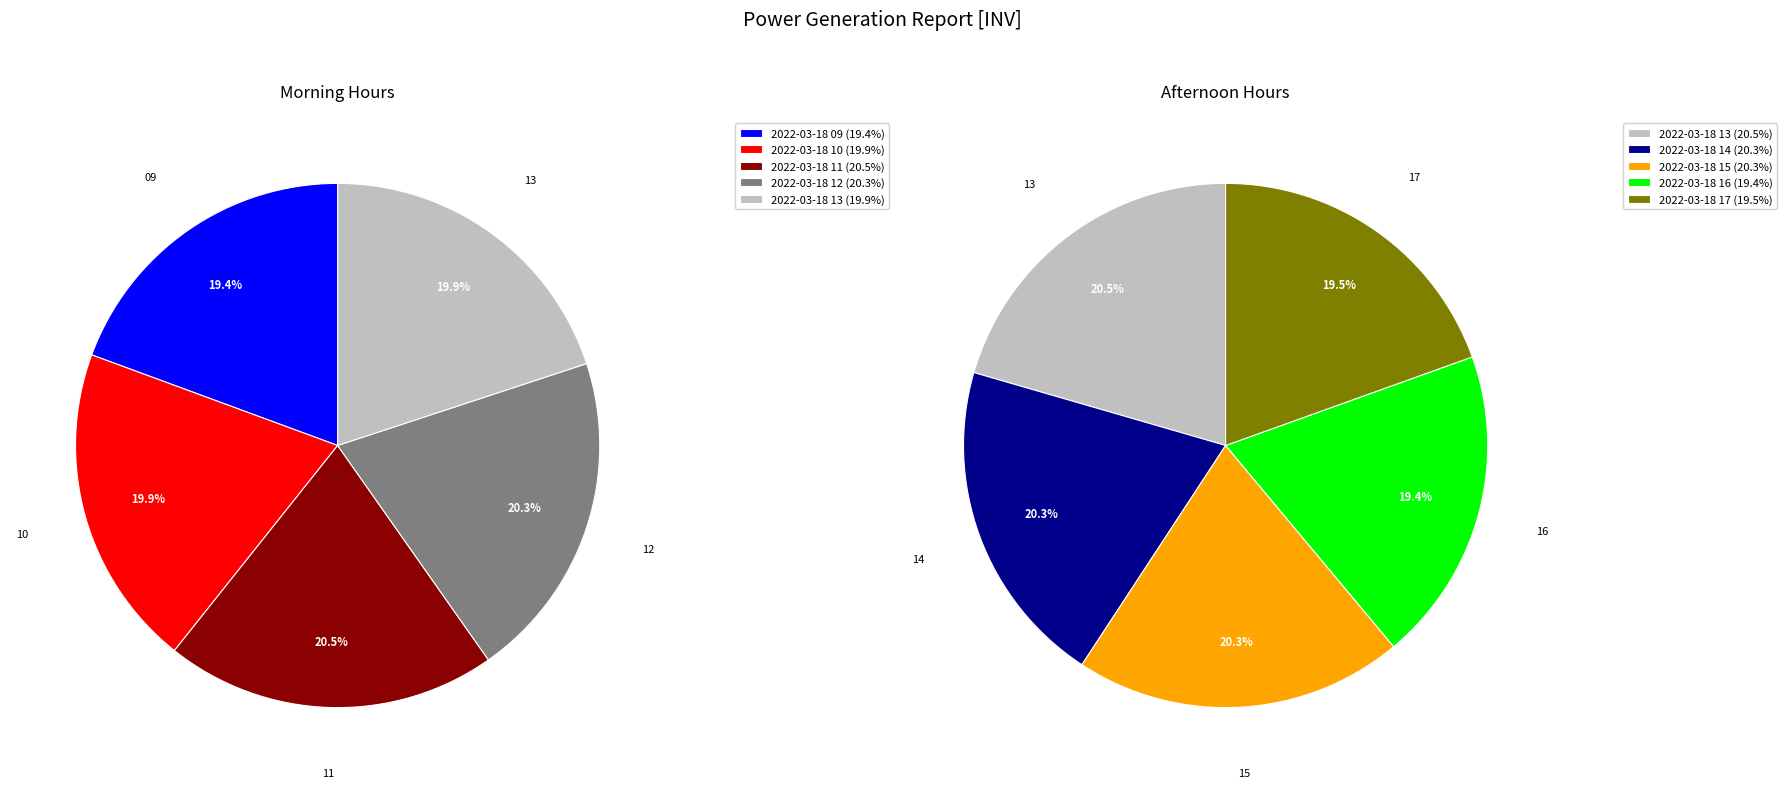

Is there a majority slice in this chart?

No